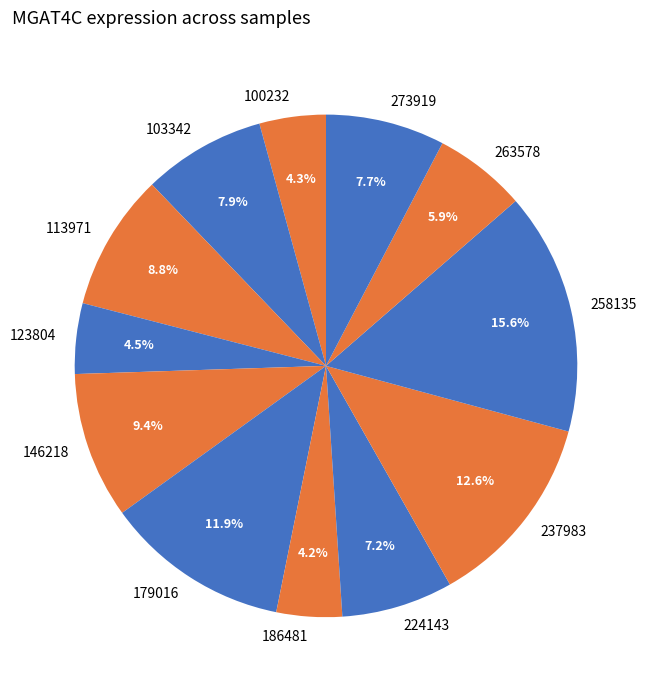

To the nearest percent, what portion does 100232 represent?

4%